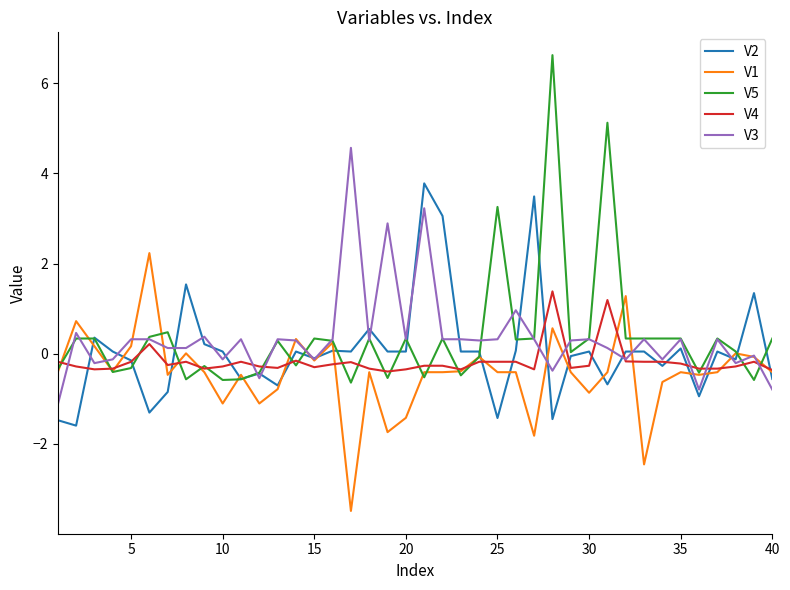

What is the minimum value for V4?

-0.4